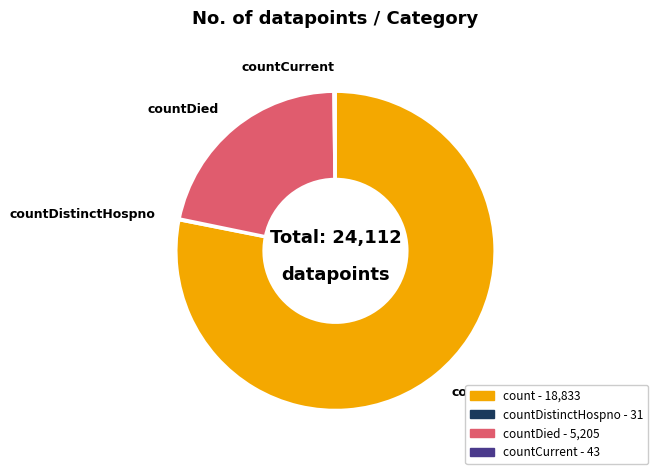

Is there any slice that represents more than half of the pie?

Yes